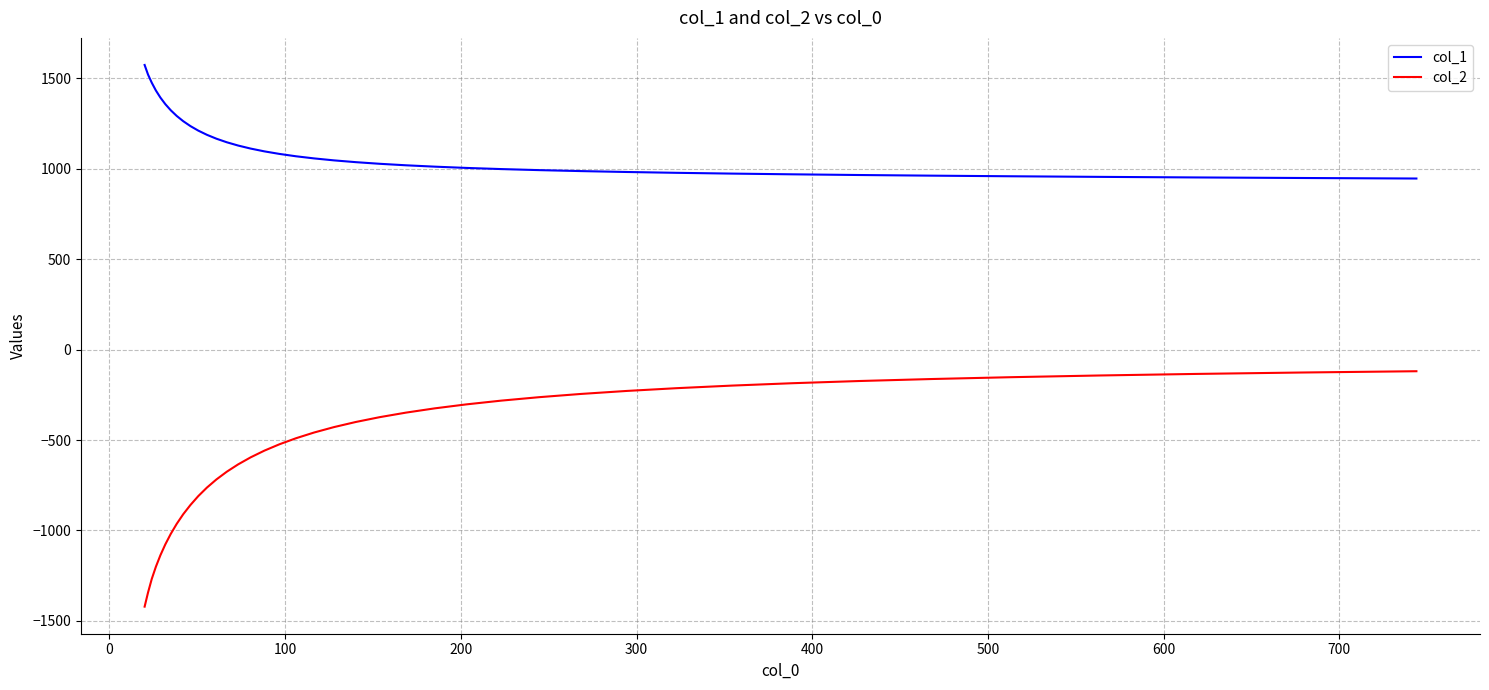

What is the difference between the second highest and minimum values in the col_2 series?

1294.3